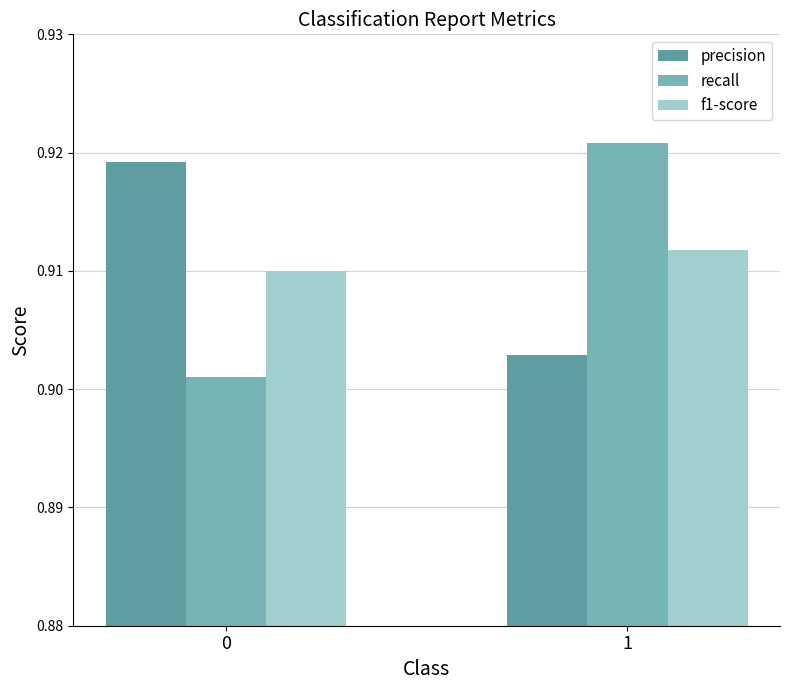

Is the value of recall at 1 greater than the value of f1-score at 1?

Yes